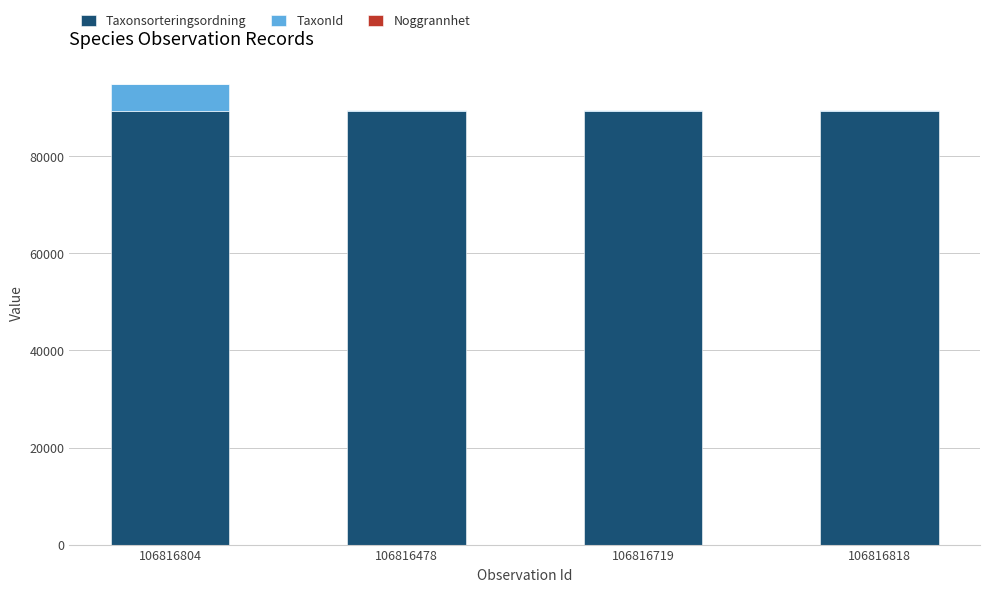

What is the maximum value for Taxonsorteringsordning?

89410